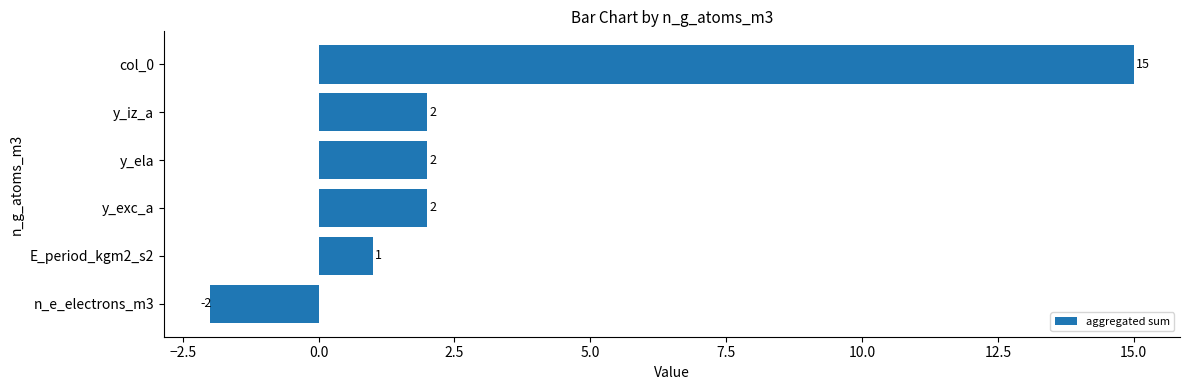

Does the chart contain stacked bars?

No